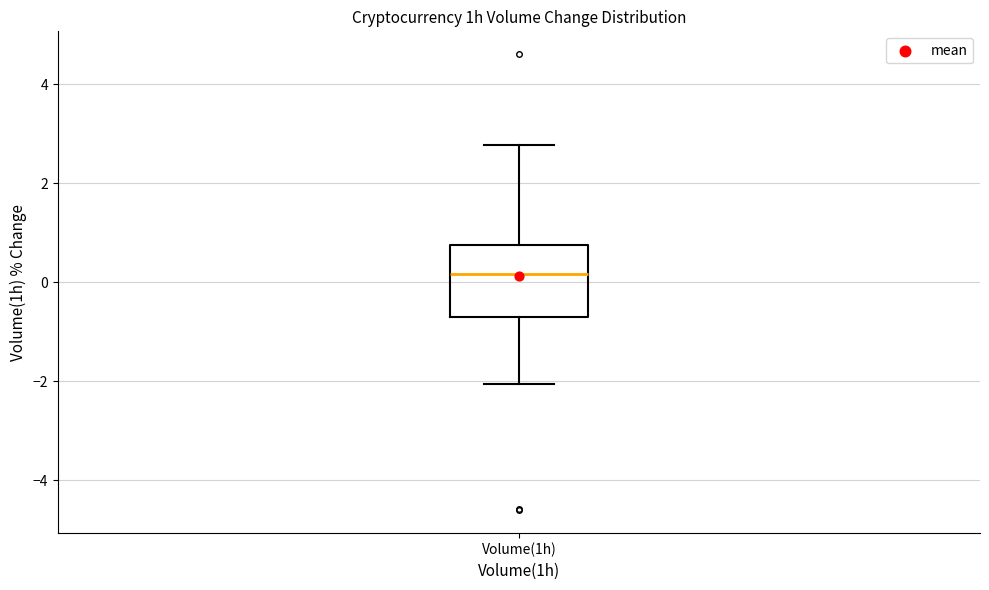

Transcribe this box plot: give where the median line is, the range the box spans, and where the two whiskers end, as read against the y-axis. The values are not printed on the chart, so give them approximately, as read against the axis.

median 0.2, box -0.8 to 0.8, whiskers -2.0 to 2.8